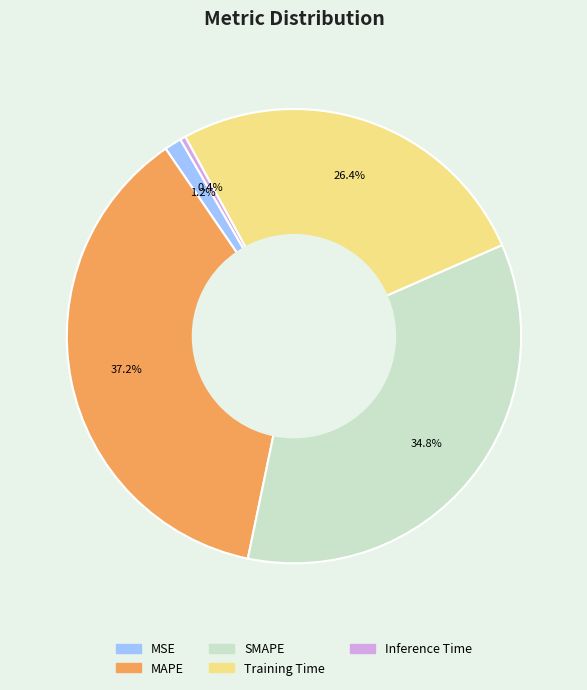

Count the number of slices in the pie.

5